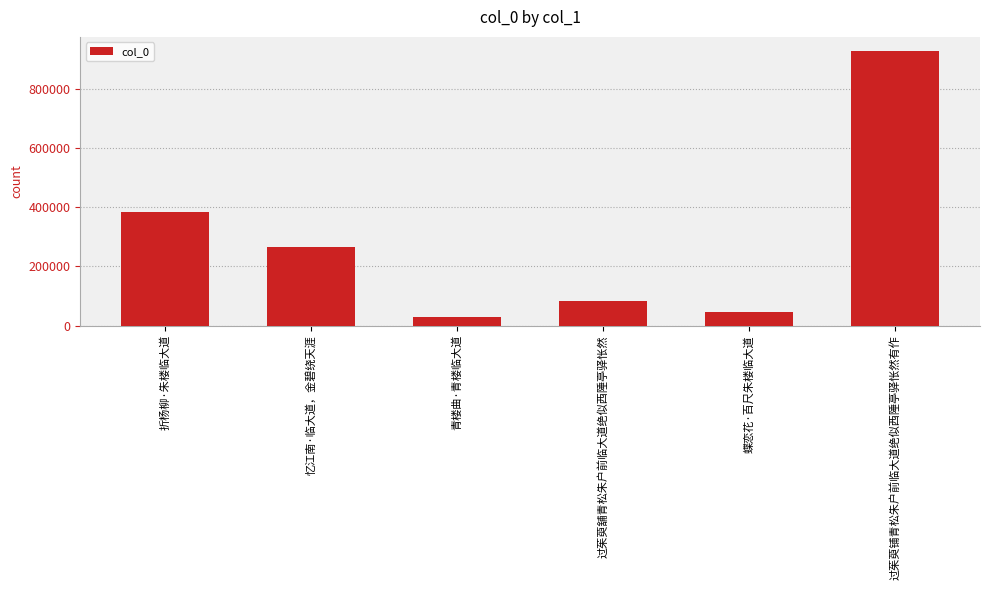

Rank the categories by value from lowest to highest.

青楼曲·青楼临大道, 蝶恋花·百尺朱楼临大道, 过茱萸舖青松朱户前临大道绝似西陲亭驿怅然, 忆江南·临大道，金碧绕天涯, 折杨柳·朱楼临大道, 过茱萸铺青松朱户前临大道绝似西陲亭驿怅然有作